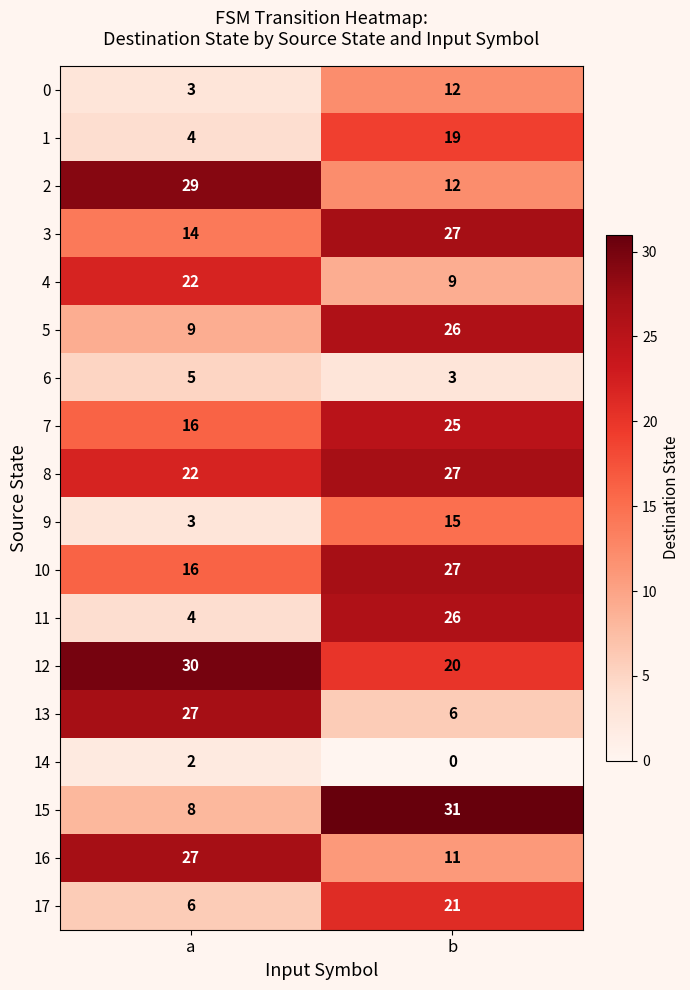

What is the difference between the highest and lowest values at a?

28